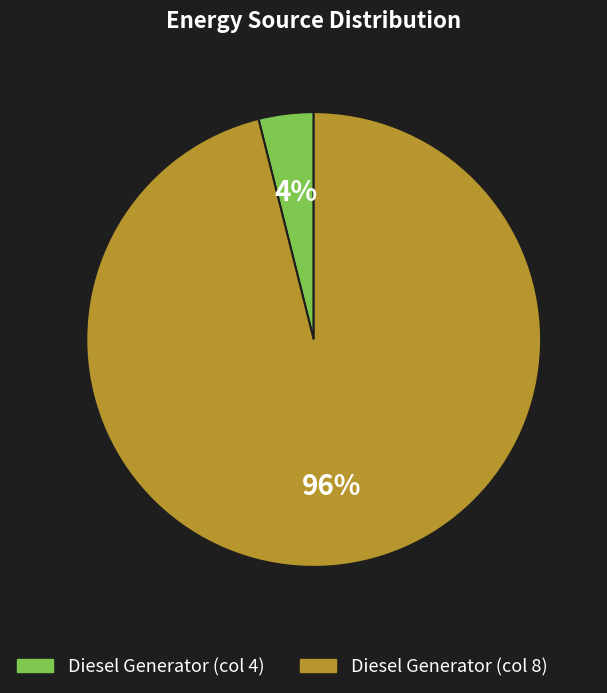

Does any single category account for the majority?

Yes